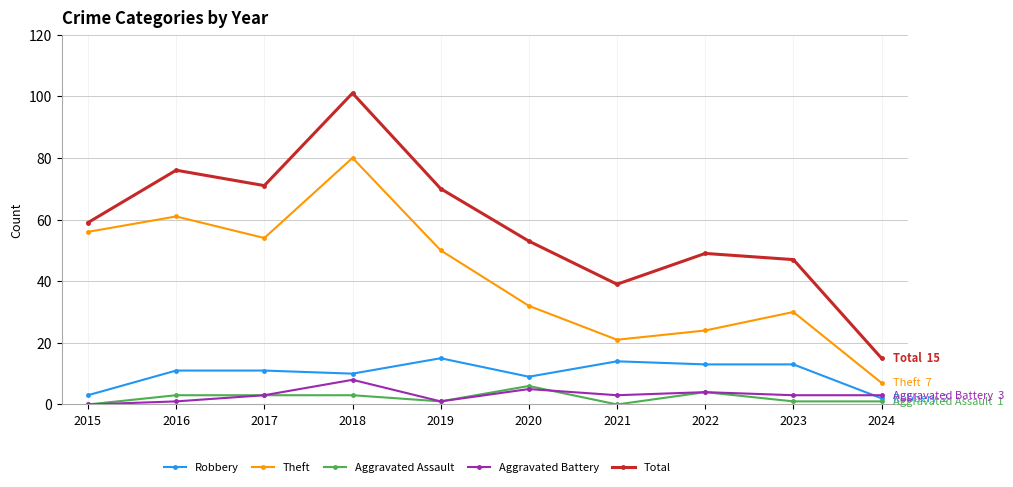

Which series changed the most between 2017 and 2021?

Theft